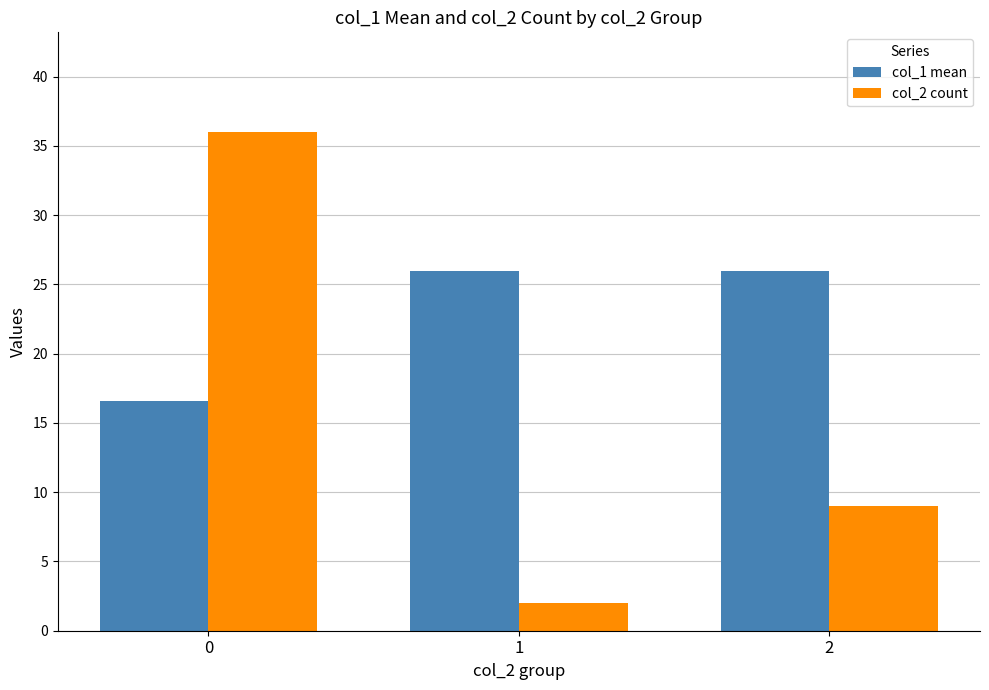

How many bars are there in each group?

2